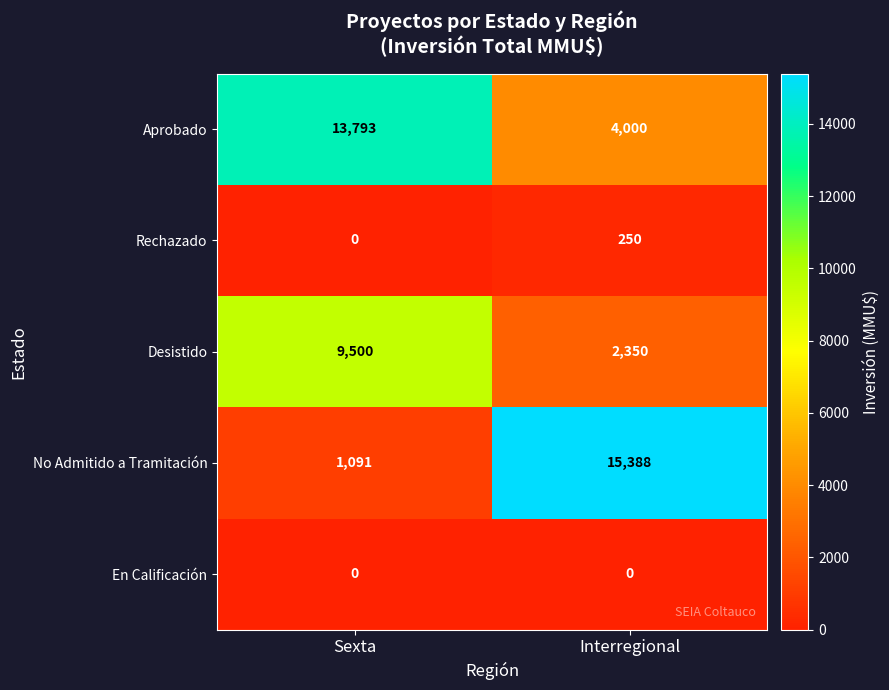

Count the number of categories in the chart.

2